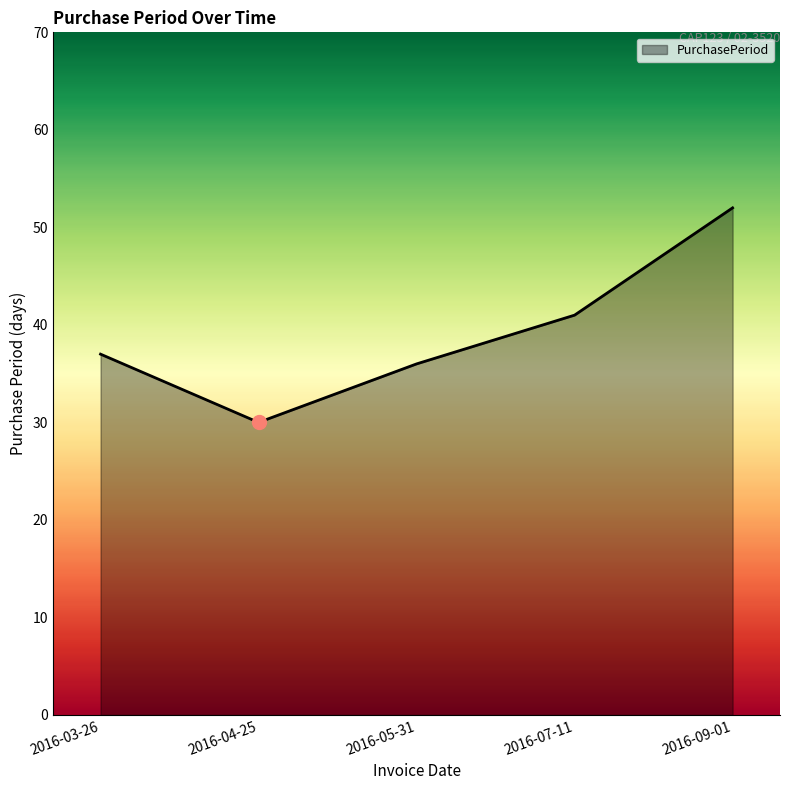

What is the average value?

39